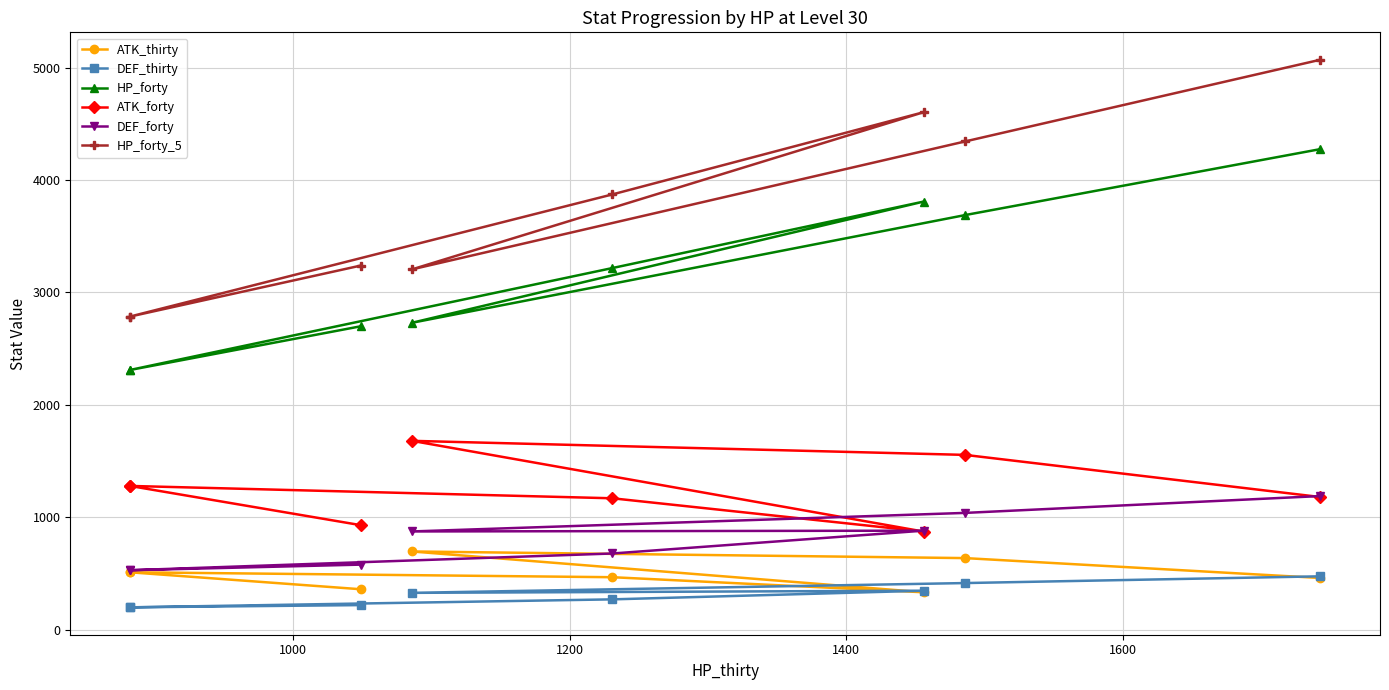

True or false: DEF_thirty and ATK_forty cross at least once.

False